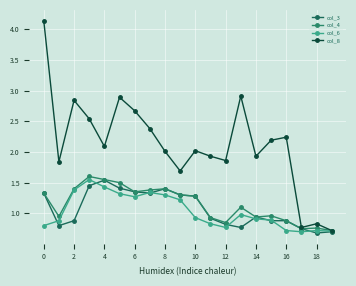

True or false: col_3 and col_8 intersect in this chart.

False